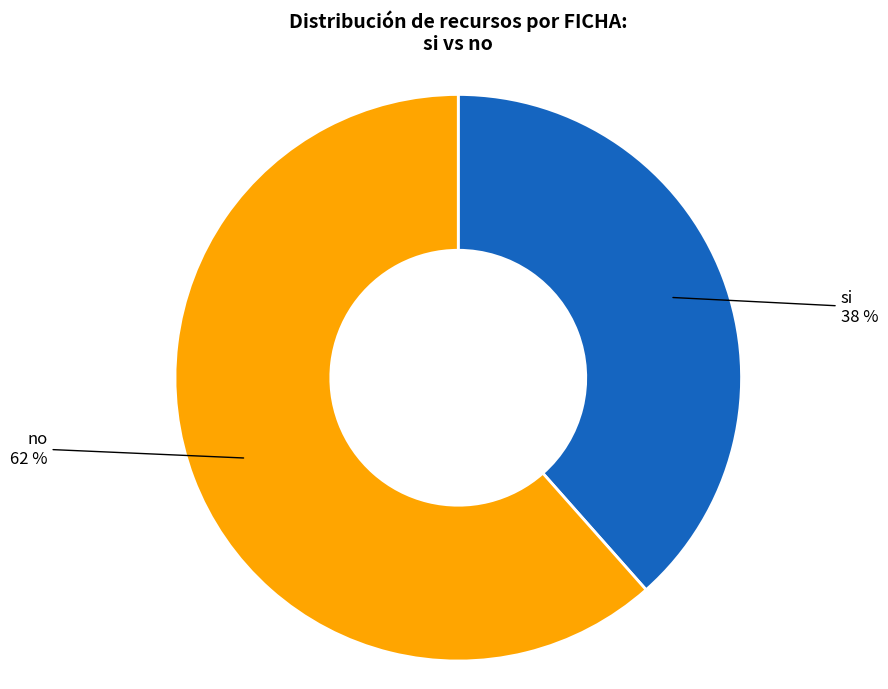

Which category has the biggest portion of the pie?

no